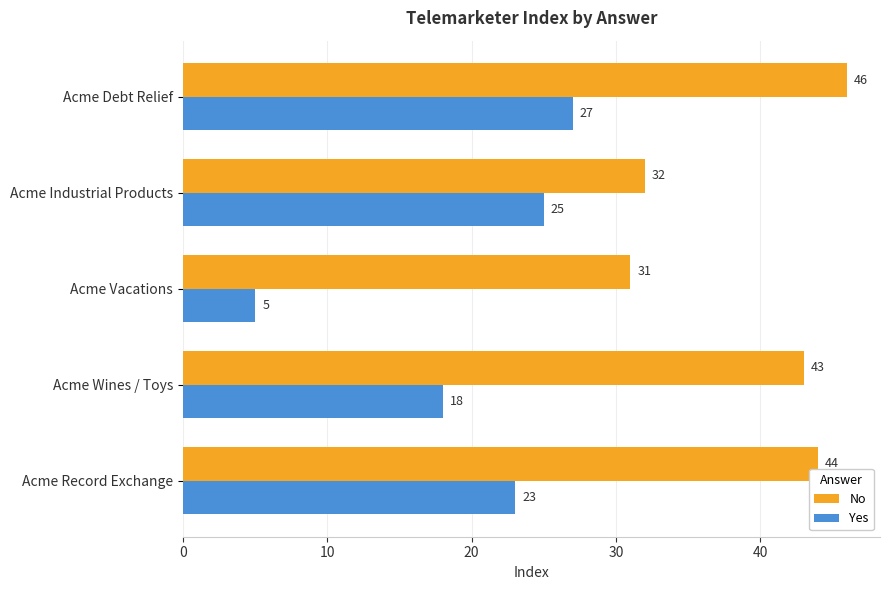

Is the value of Yes at Acme Record Exchange greater than the value of No at Acme Record Exchange?

No